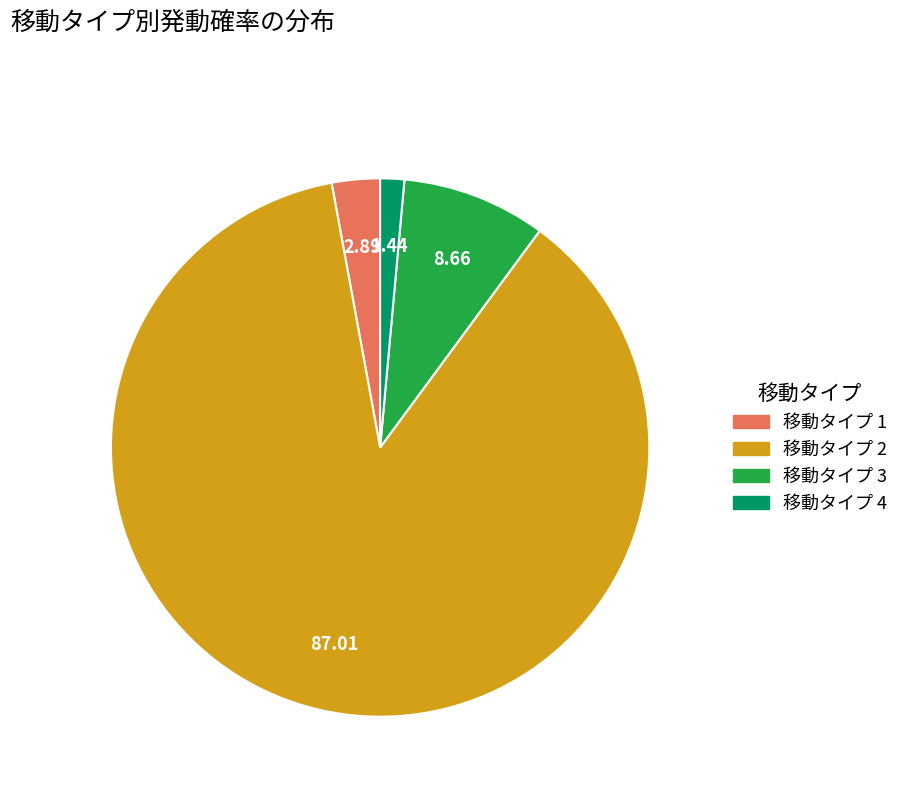

Is there a majority slice in this chart?

Yes